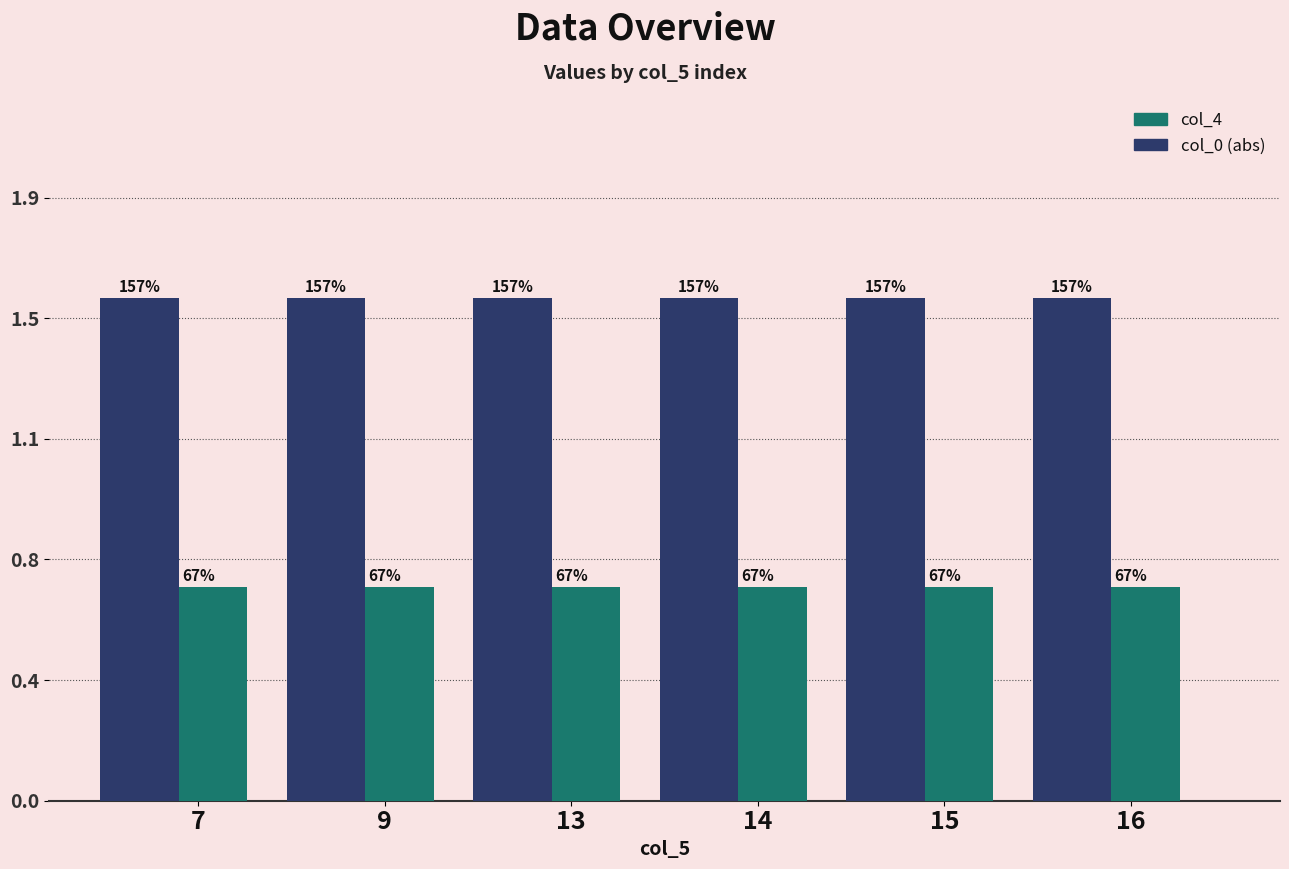

Which series changed the most between 13 and 16?

col_4